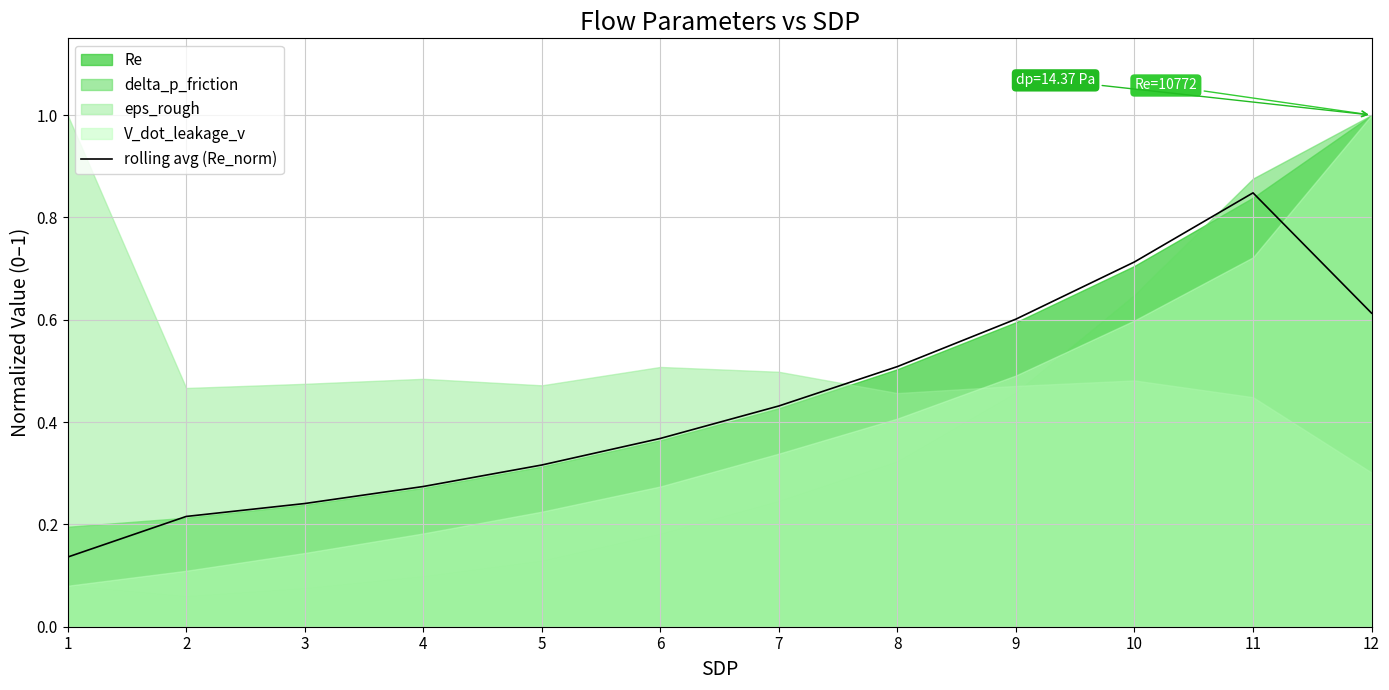

Which label corresponds to the smallest value in the chart?

1